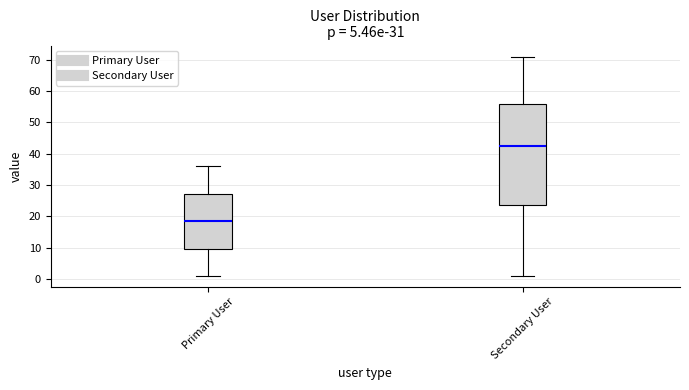

Where does the upper whisker of the box for Secondary User end on the y-axis? The values are not printed on the chart, so give them approximately, as read against the axis.

71